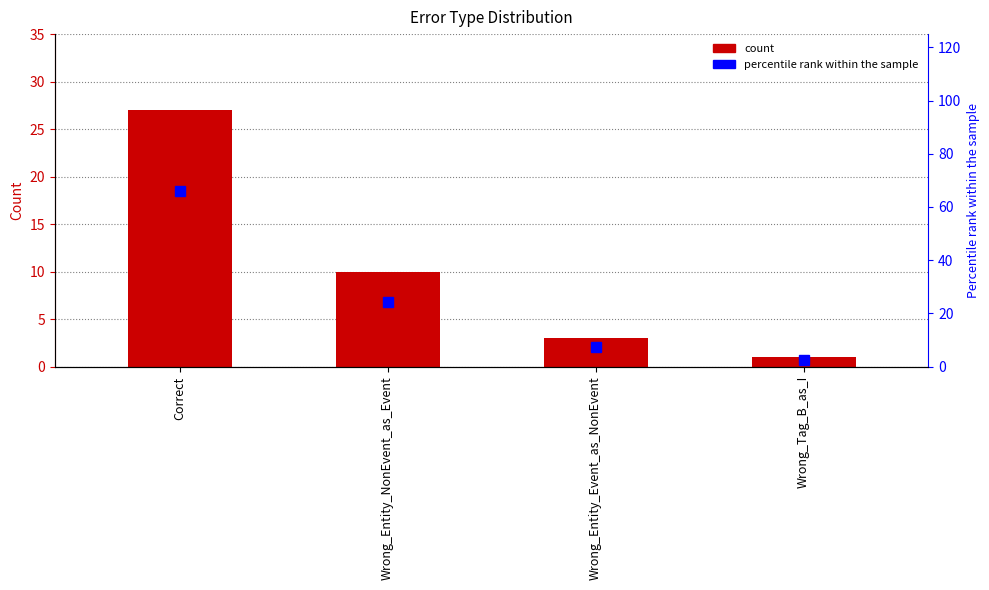

The percentile rank within the sample series shows 9.8 at Wrong_Entity_Event_as_NonEvent. True or false?

False